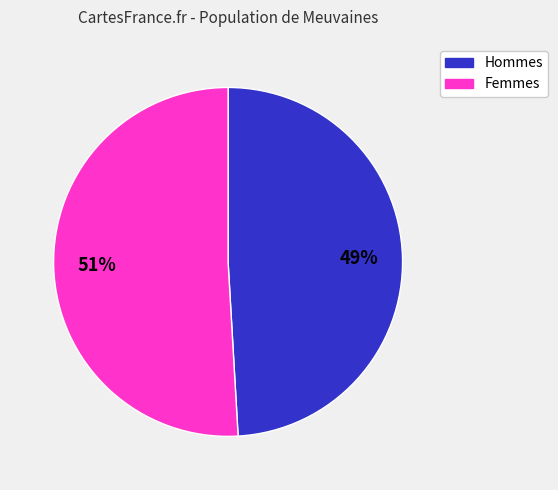

Is there a majority slice in this chart?

Yes